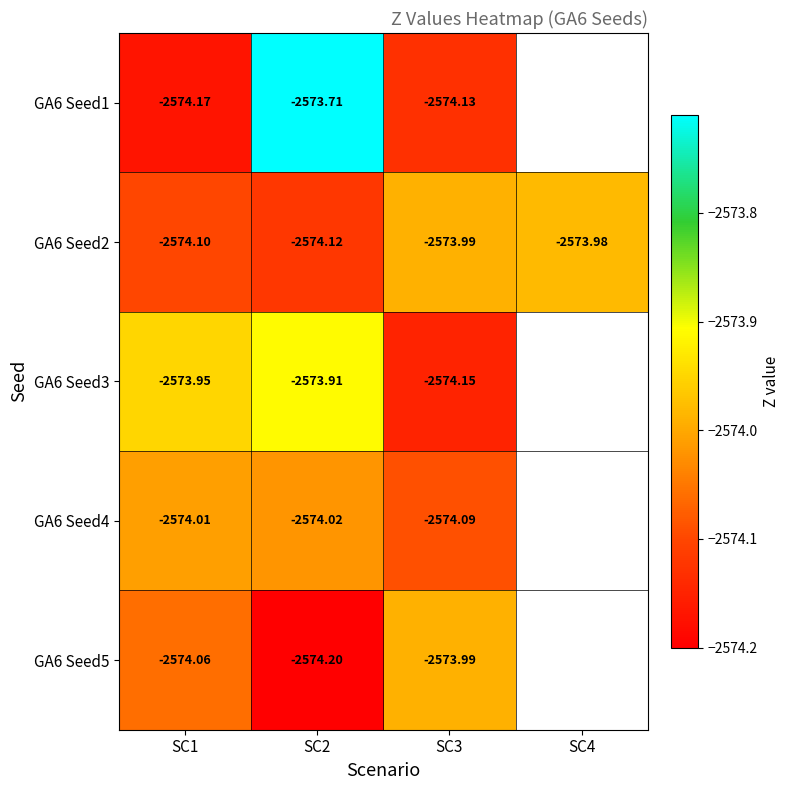

Which category has the highest value across all series?

SC2